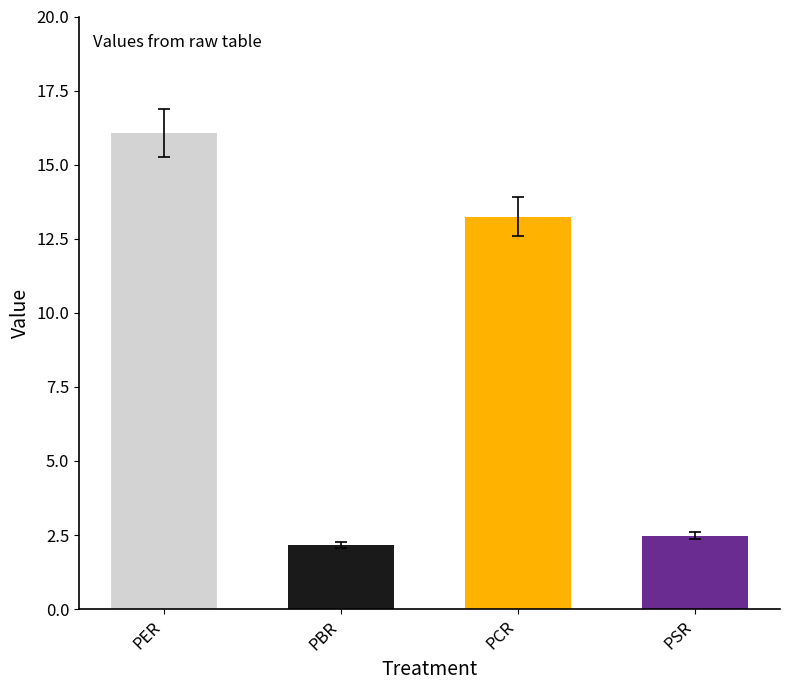

How many bars are there in total?

4